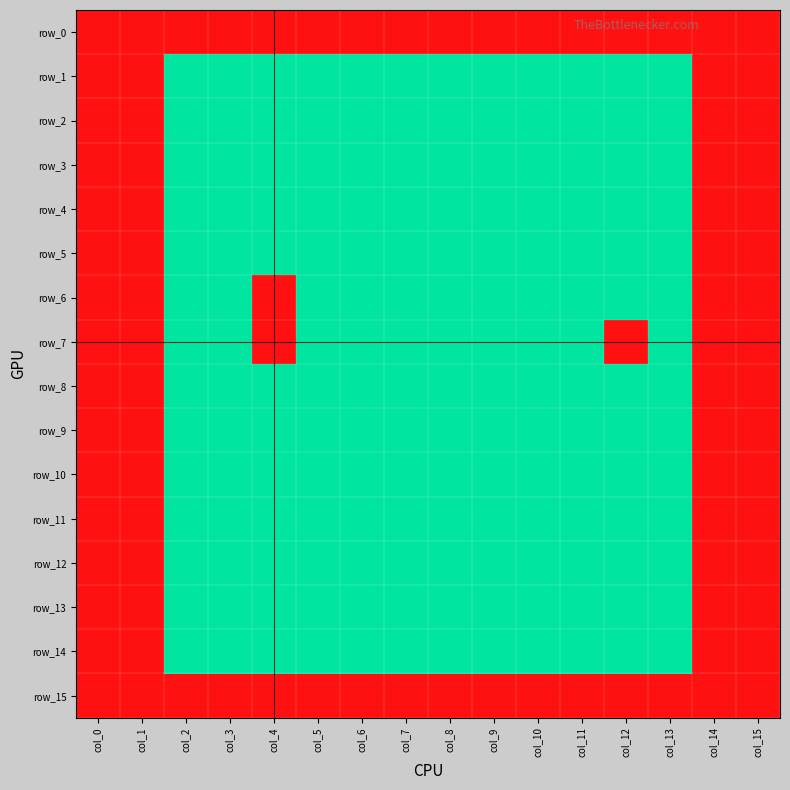

Reading left to right, extract all data points from this chart.

row_0: col_0=1	col_1=1	col_2=1	col_3=1	col_4=1	col_5=1	col_6=1	col_7=1	col_8=1	col_9=1	col_10=1	col_11=1	col_12=1	col_13=1	col_14=1	col_15=1
row_1: col_0=1	col_1=1	col_2=0	col_3=0	col_4=0	col_5=0	col_6=0	col_7=0	col_8=0	col_9=0	col_10=0	col_11=0	col_12=0	col_13=0	col_14=1	col_15=1
row_2: col_0=1	col_1=1	col_2=0	col_3=0	col_4=0	col_5=0	col_6=0	col_7=0	col_8=0	col_9=0	col_10=0	col_11=0	col_12=0	col_13=0	col_14=1	col_15=1
row_3: col_0=1	col_1=1	col_2=0	col_3=0	col_4=0	col_5=0	col_6=0	col_7=0	col_8=0	col_9=0	col_10=0	col_11=0	col_12=0	col_13=0	col_14=1	col_15=1
row_4: col_0=1	col_1=1	col_2=0	col_3=0	col_4=0	col_5=0	col_6=0	col_7=0	col_8=0	col_9=0	col_10=0	col_11=0	col_12=0	col_13=0	col_14=1	col_15=1
row_5: col_0=1	col_1=1	col_2=0	col_3=0	col_4=0	col_5=0	col_6=0	col_7=0	col_8=0	col_9=0	col_10=0	col_11=0	col_12=0	col_13=0	col_14=1	col_15=1
row_6: col_0=1	col_1=1	col_2=0	col_3=0	col_4=1	col_5=0	col_6=0	col_7=0	col_8=0	col_9=0	col_10=0	col_11=0	col_12=0	col_13=0	col_14=1	col_15=1
row_7: col_0=1	col_1=1	col_2=0	col_3=0	col_4=1	col_5=0	col_6=0	col_7=0	col_8=0	col_9=0	col_10=0	col_11=0	col_12=1	col_13=0	col_14=1	col_15=1
row_8: col_0=1	col_1=1	col_2=0	col_3=0	col_4=0	col_5=0	col_6=0	col_7=0	col_8=0	col_9=0	col_10=0	col_11=0	col_12=0	col_13=0	col_14=1	col_15=1
row_9: col_0=1	col_1=1	col_2=0	col_3=0	col_4=0	col_5=0	col_6=0	col_7=0	col_8=0	col_9=0	col_10=0	col_11=0	col_12=0	col_13=0	col_14=1	col_15=1
row_10: col_0=1	col_1=1	col_2=0	col_3=0	col_4=0	col_5=0	col_6=0	col_7=0	col_8=0	col_9=0	col_10=0	col_11=0	col_12=0	col_13=0	col_14=1	col_15=1
row_11: col_0=1	col_1=1	col_2=0	col_3=0	col_4=0	col_5=0	col_6=0	col_7=0	col_8=0	col_9=0	col_10=0	col_11=0	col_12=0	col_13=0	col_14=1	col_15=1
row_12: col_0=1	col_1=1	col_2=0	col_3=0	col_4=0	col_5=0	col_6=0	col_7=0	col_8=0	col_9=0	col_10=0	col_11=0	col_12=0	col_13=0	col_14=1	col_15=1
row_13: col_0=1	col_1=1	col_2=0	col_3=0	col_4=0	col_5=0	col_6=0	col_7=0	col_8=0	col_9=0	col_10=0	col_11=0	col_12=0	col_13=0	col_14=1	col_15=1
row_14: col_0=1	col_1=1	col_2=0	col_3=0	col_4=0	col_5=0	col_6=0	col_7=0	col_8=0	col_9=0	col_10=0	col_11=0	col_12=0	col_13=0	col_14=1	col_15=1
row_15: col_0=1	col_1=1	col_2=1	col_3=1	col_4=1	col_5=1	col_6=1	col_7=1	col_8=1	col_9=1	col_10=1	col_11=1	col_12=1	col_13=1	col_14=1	col_15=1